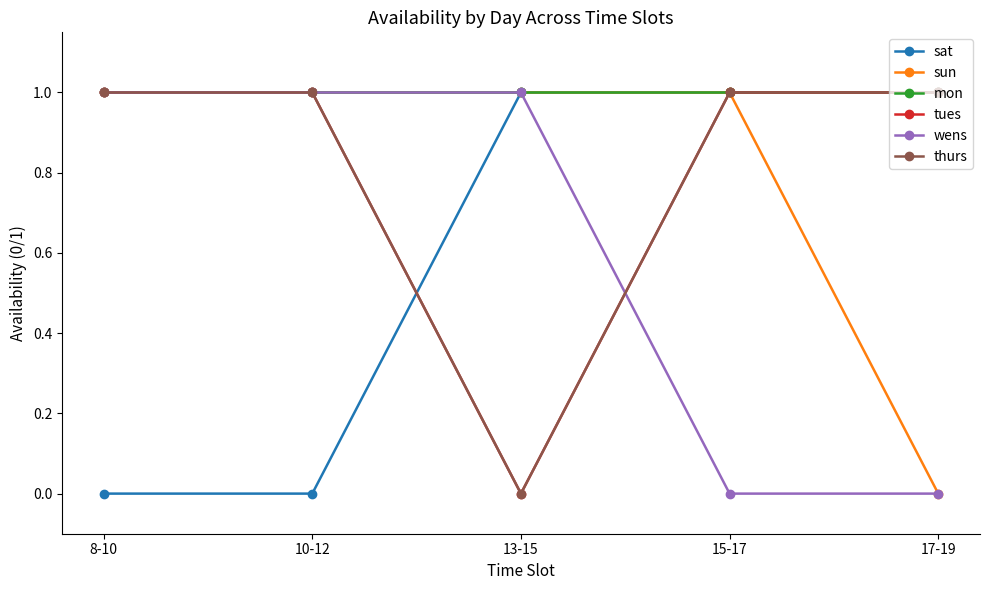

Which series has the largest range (max minus min)?

sat